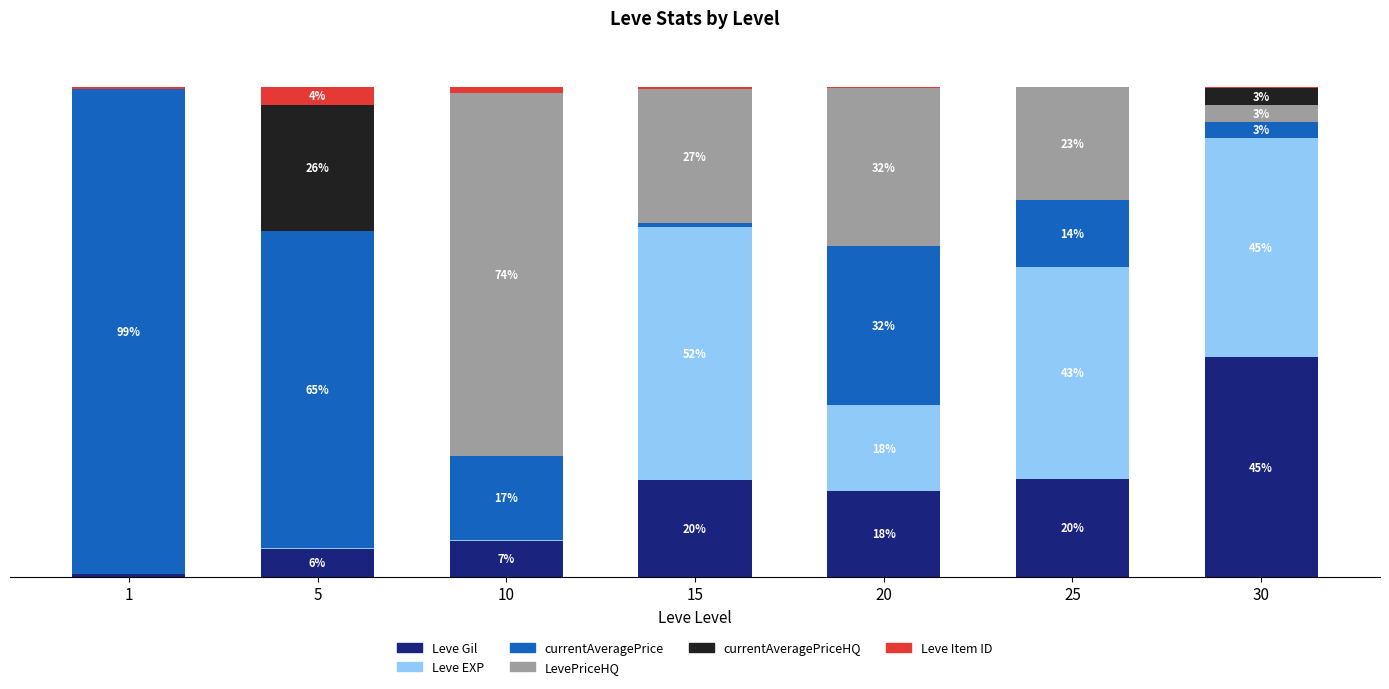

What value does the LevePriceHQ series have at 25?

22.9